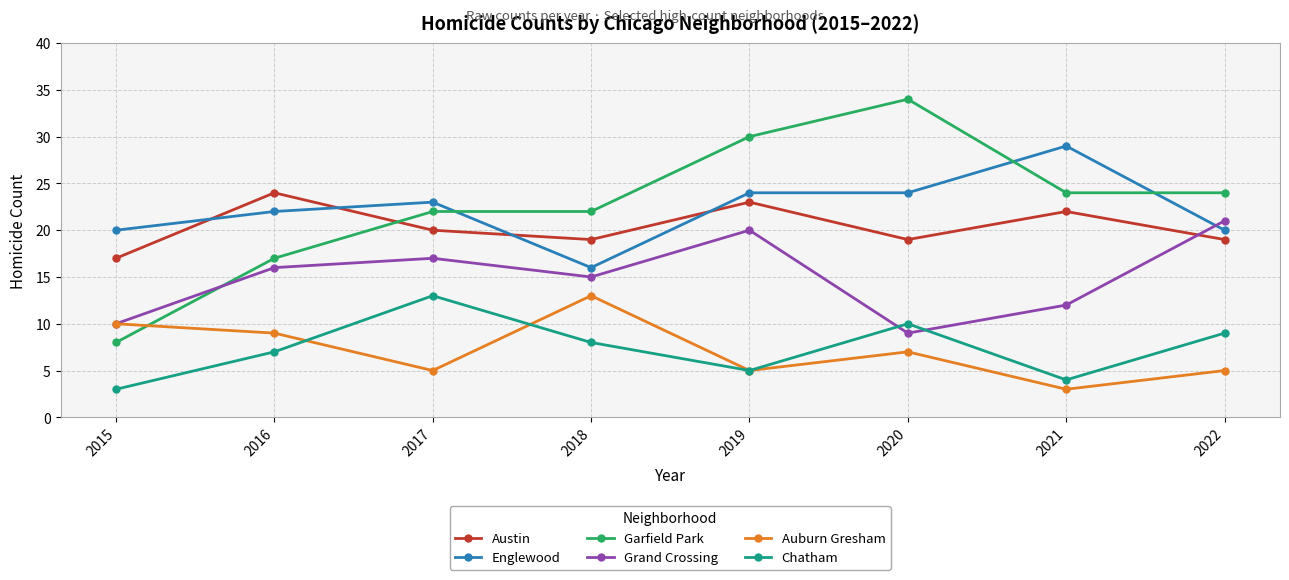

In Chatham, how many points are higher than both neighbors (excluding endpoints)?

2